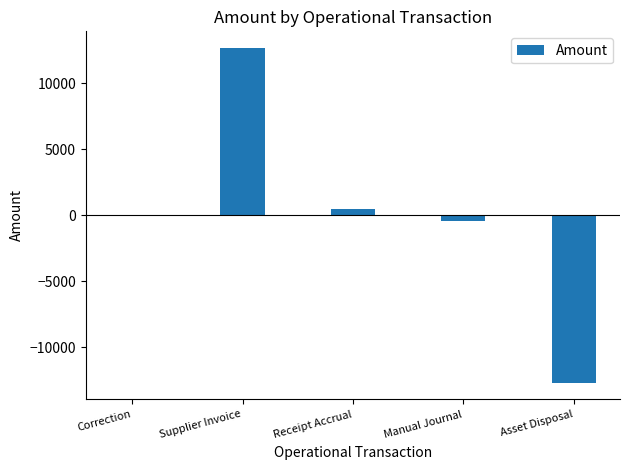

What is the change in value from Supplier Invoice to Asset Disposal?

-25354.9